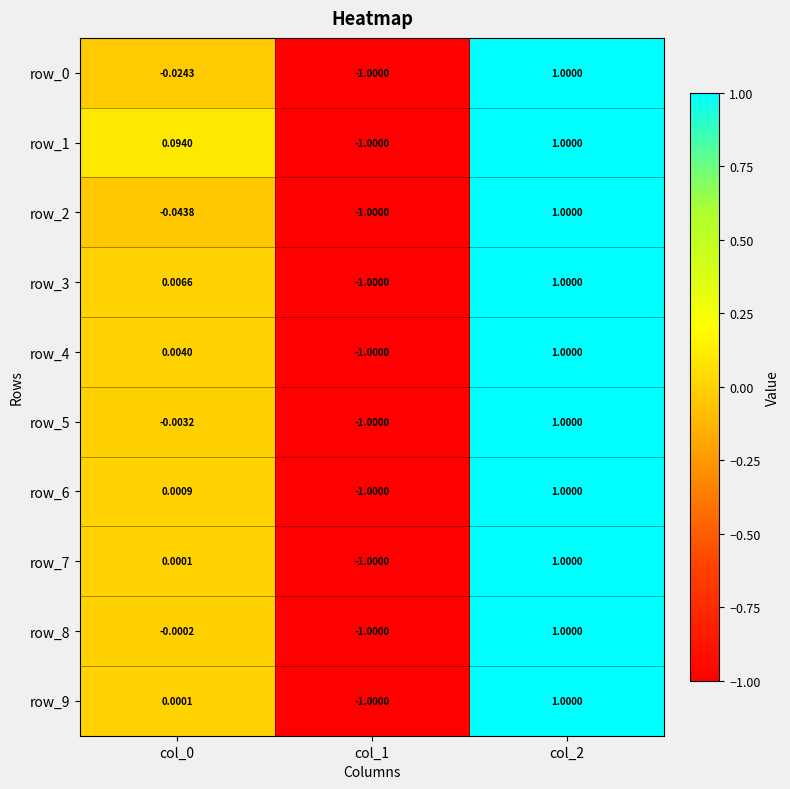

Is the value of row_3 at col_0 greater than the value of row_0 at col_2?

No